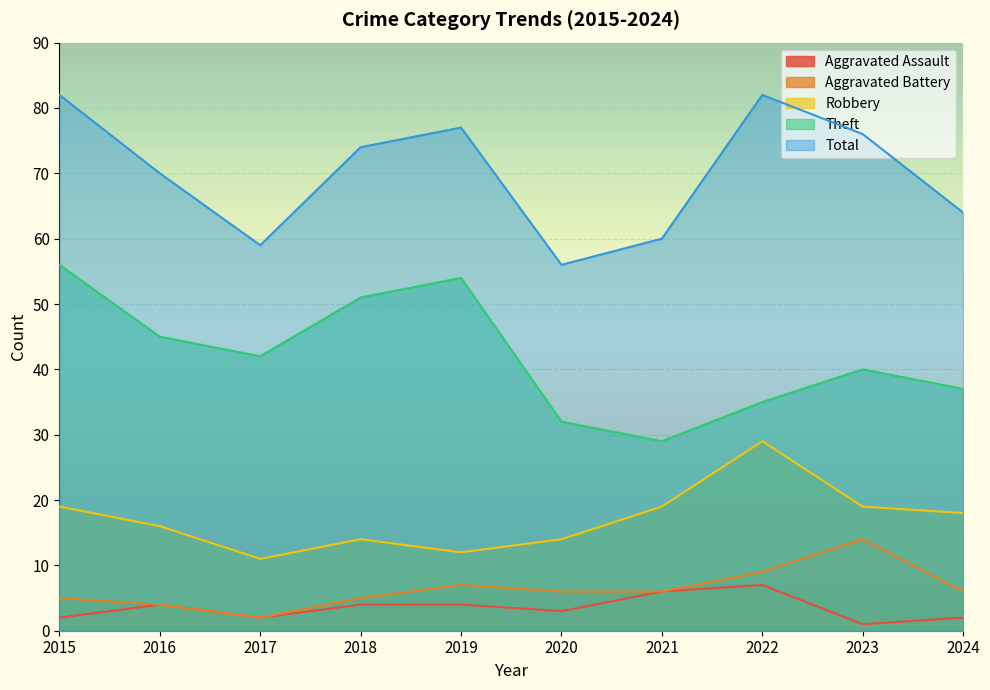

Rank the series at 2023 from lowest to highest value.

Aggravated Assault, Aggravated Battery, Robbery, Theft, Total